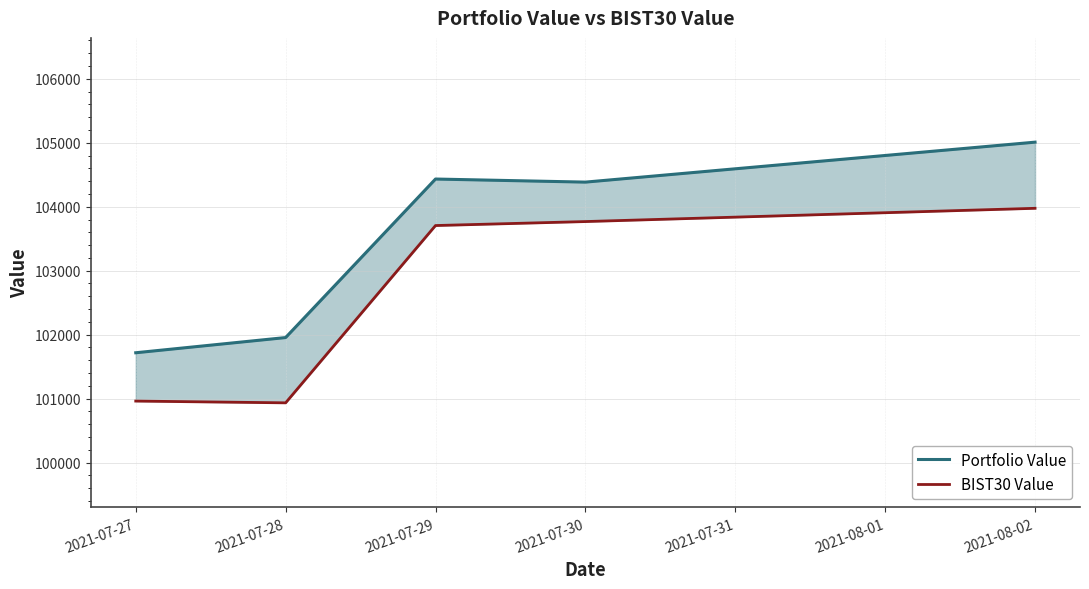

Reading right to left, extract all data points from this chart.

Portfolio Value: 105010.0	104385.2	104433.4	101954.4	101716.7
BIST30 Value: 103975.7	103768.2	103706.0	100933.4	100961.1